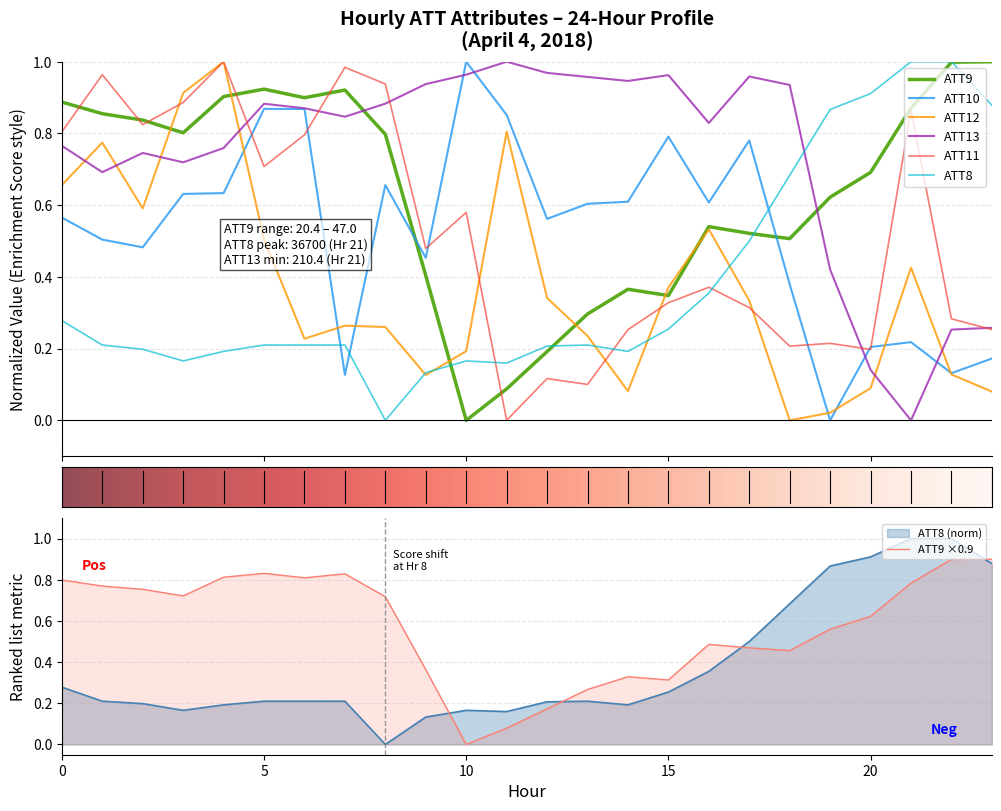

At which label does ATT8 reach its peak?

21